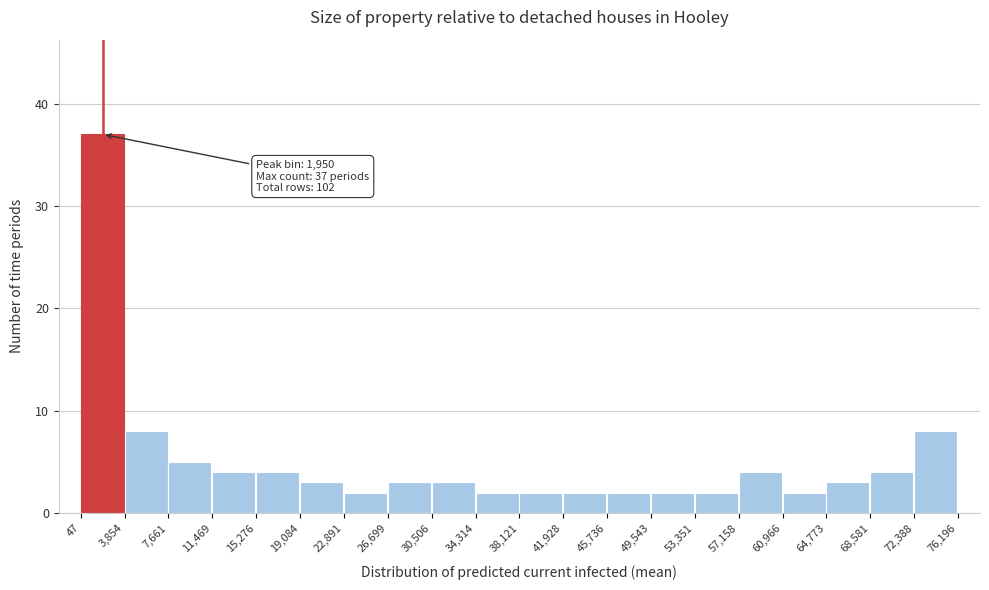

Which range on the x-axis has the tallest bar?

47 to 3,854